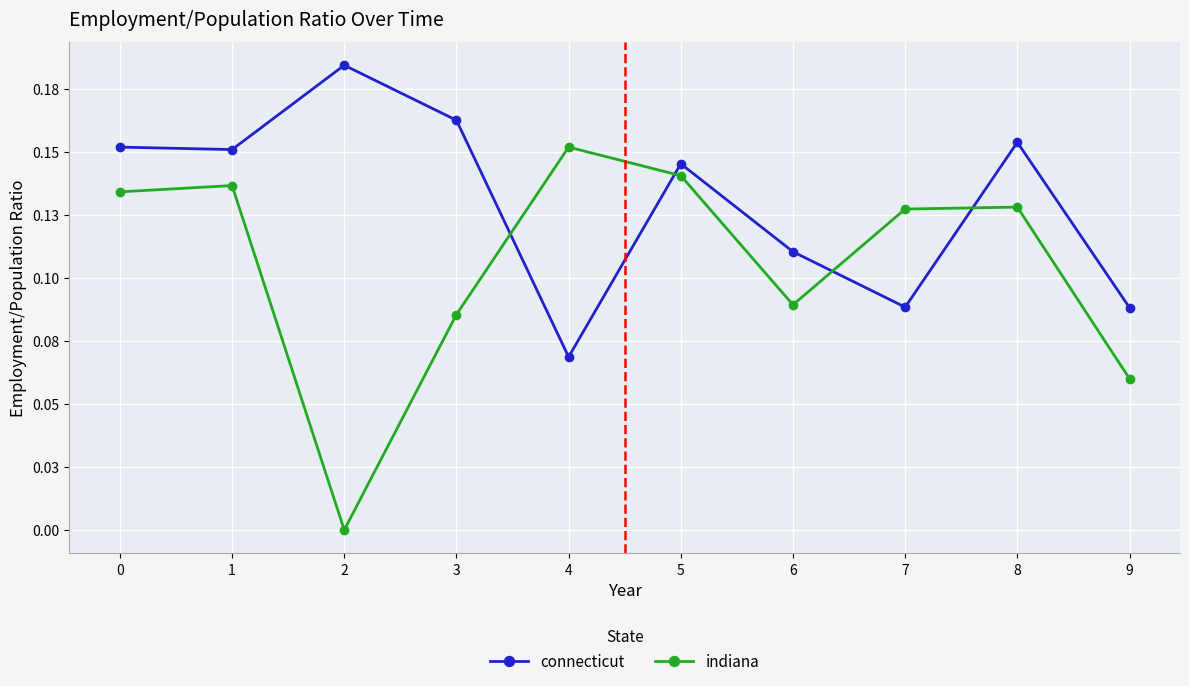

What are all the series names shown in the legend?

connecticut, indiana